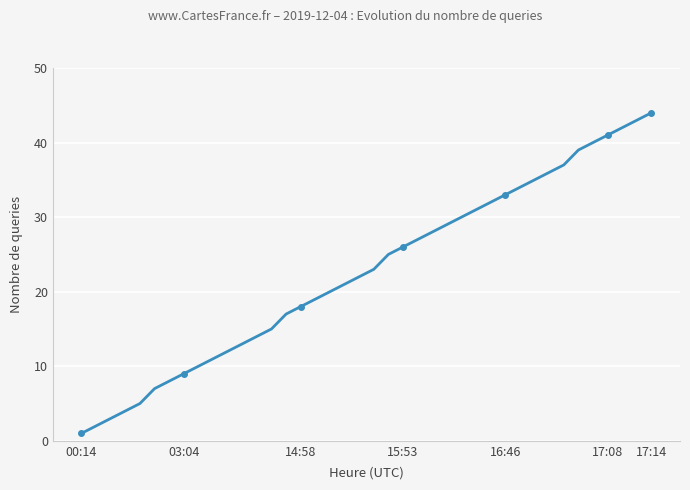

Reading left to right, what are all the values shown in this chart?

1	2	3	4	5	7	8	9	10	11	12	13	14	15	17	18	19	20	21	22	23	25	26	27	28	29	30	31	32	33	34	35	36	37	39	40	41	42	43	44